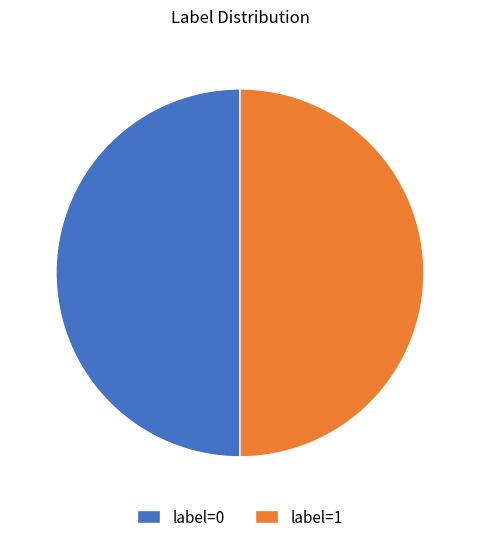

Is it true that label=1 is 50% of the pie?

True